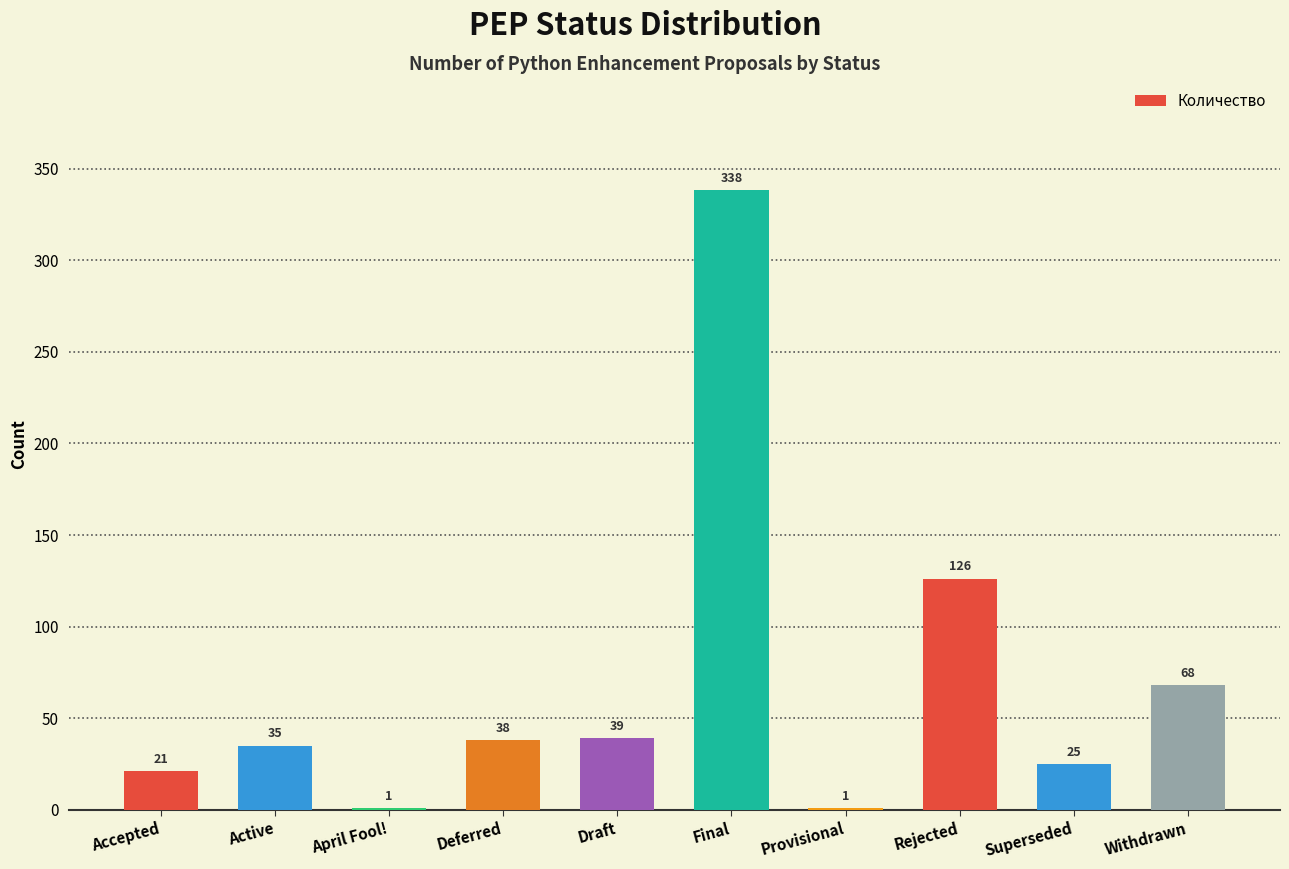

What is the maximum value shown in the chart?

338